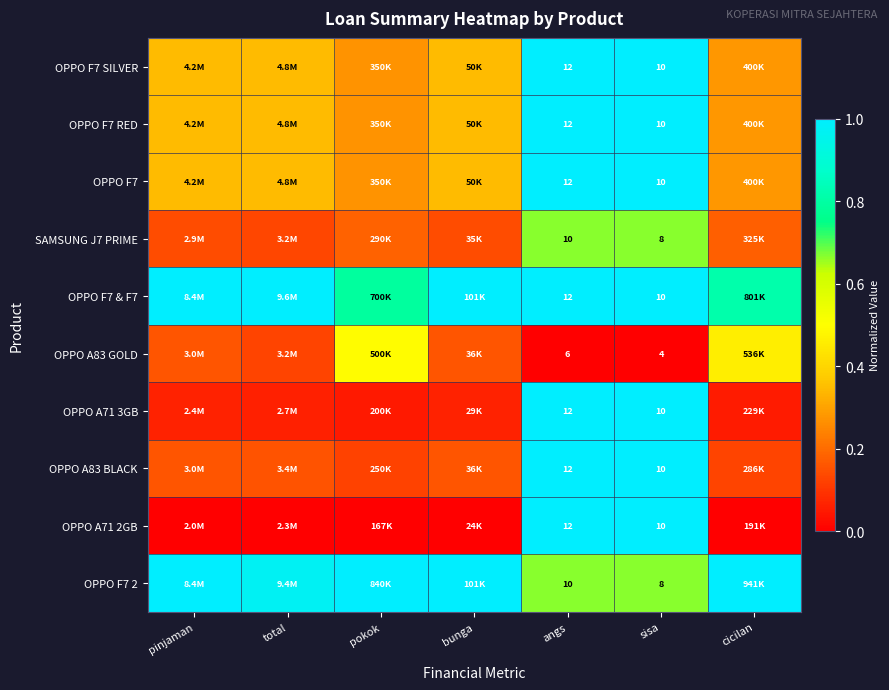

At cicilan, list the series in order from largest to smallest.

OPPO F7 2, OPPO F7 & F7, OPPO A83 GOLD, OPPO F7 SILVER, OPPO F7 RED, OPPO F7, SAMSUNG J7 PRIME, OPPO A83 BLACK, OPPO A71 3GB, OPPO A71 2GB